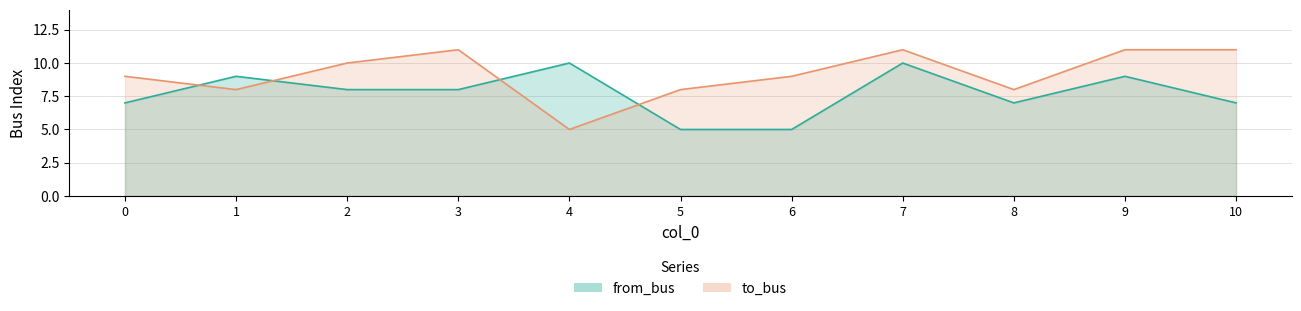

What is the average value of the to_bus series?

9